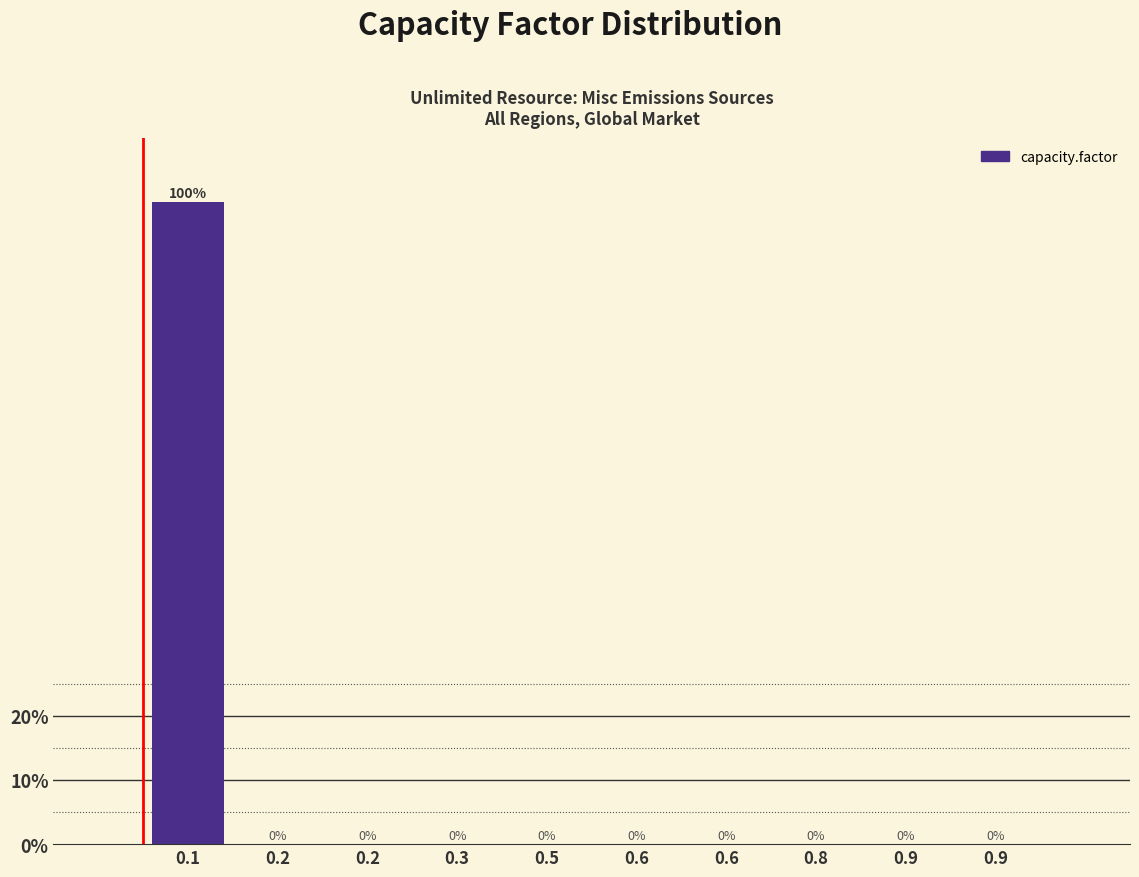

Are the bars horizontal?

No